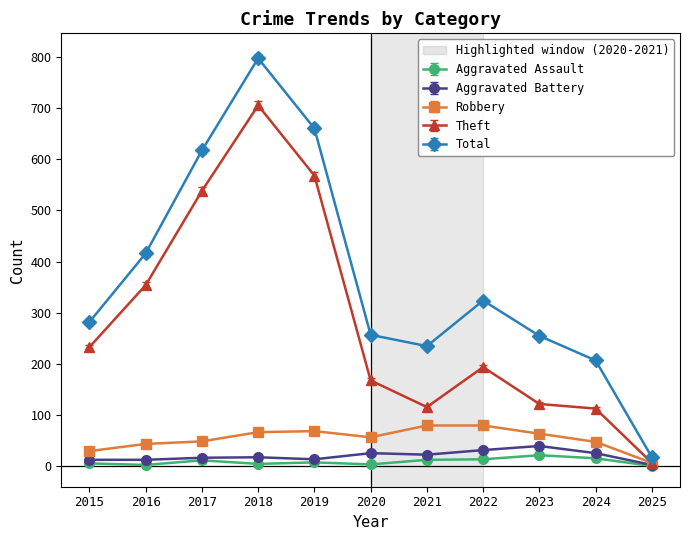

True or false: Aggravated Assault has a value of 13 at 2021.

True